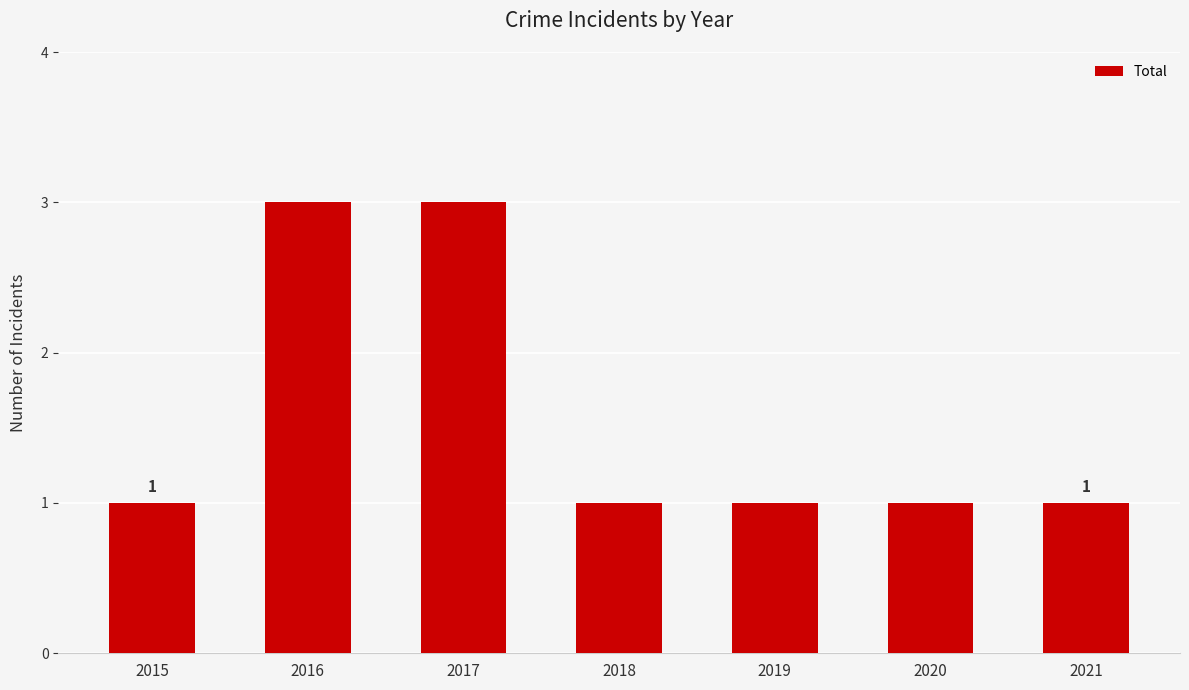

What is the difference between the maximum and minimum values?

2